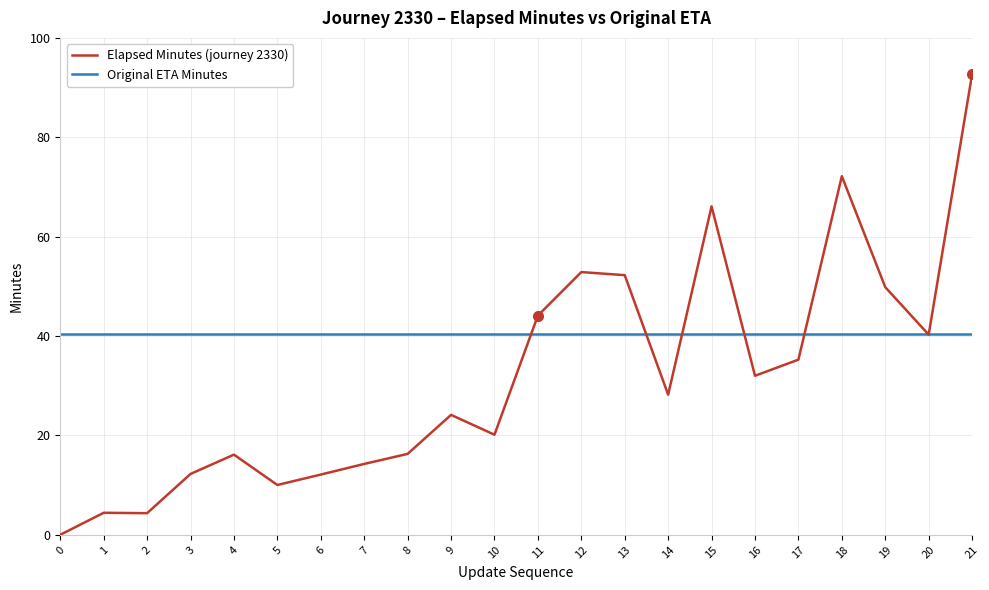

Which series has the largest total across all categories?

Original ETA Minutes